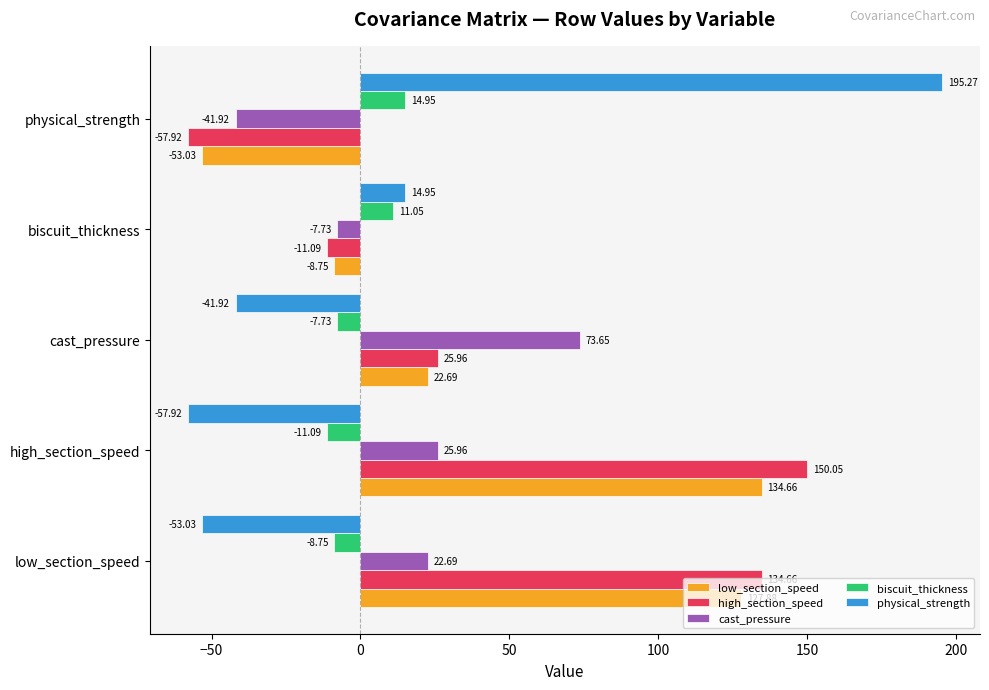

Between cast_pressure and physical_strength, which series saw the biggest shift?

physical_strength